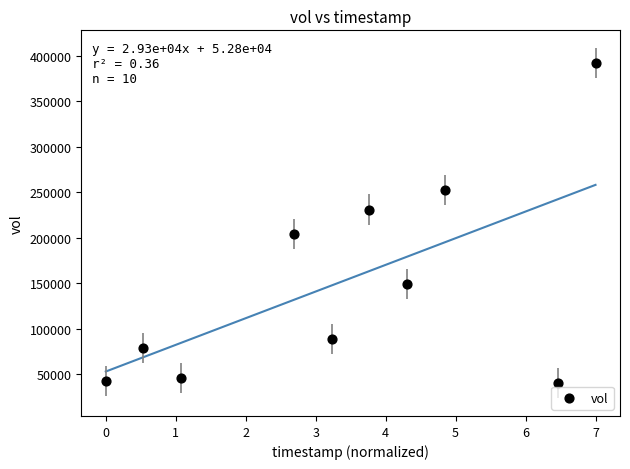

What is the range of Y values (max minus min)?

352200